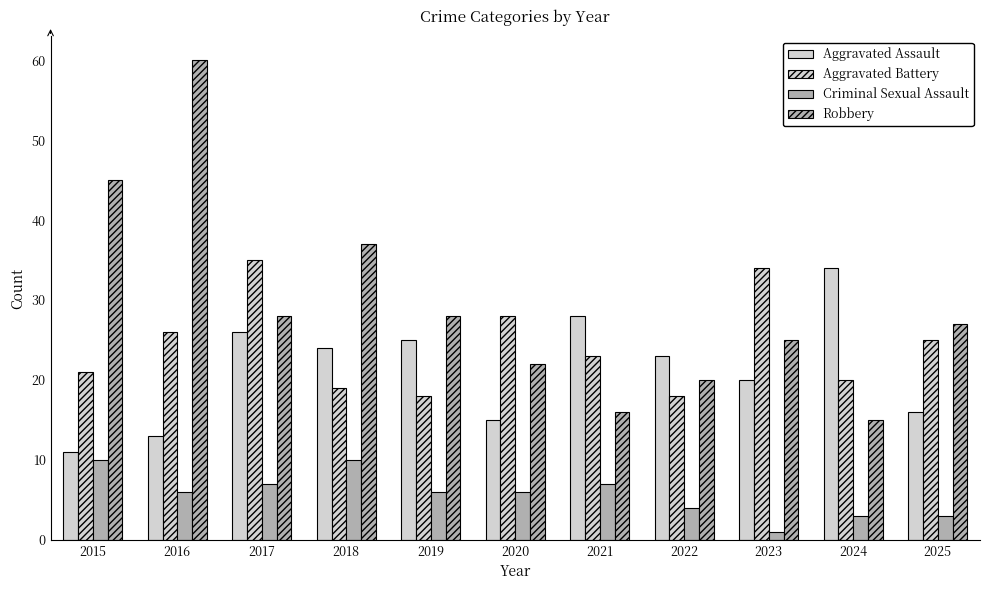

Reading left to right, extract all data points from this chart.

Aggravated Assault: 11	13	26	24	25	15	28	23	20	34	16
Aggravated Battery: 21	26	35	19	18	28	23	18	34	20	25
Criminal Sexual Assault: 10	6	7	10	6	6	7	4	1	3	3
Robbery: 45	60	28	37	28	22	16	20	25	15	27